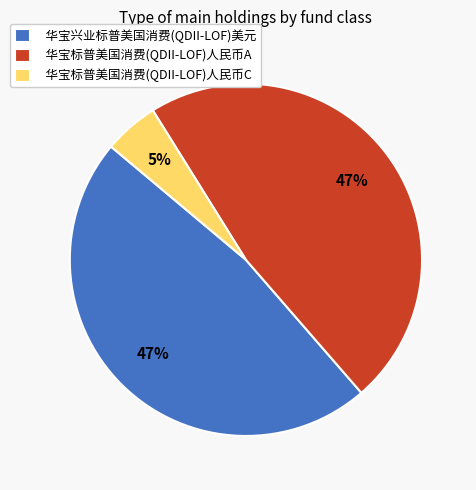

To the nearest percent, what is the combined percentage of 华宝标普美国消费(QDII-LOF)人民币C and 华宝兴业标普美国消费(QDII-LOF)美元?

53%